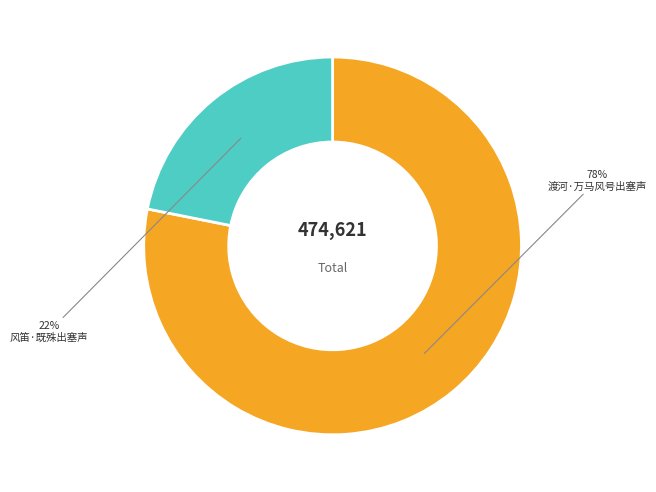

To the nearest percent, what is the average slice percentage?

50%